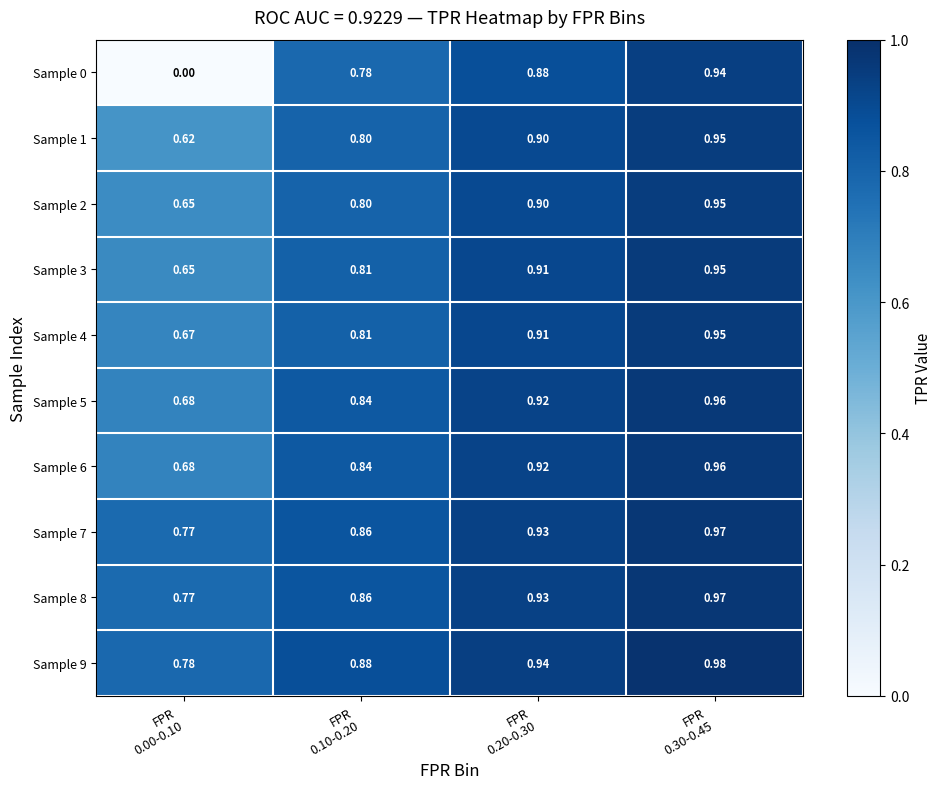

Count the number of categories in the chart.

4